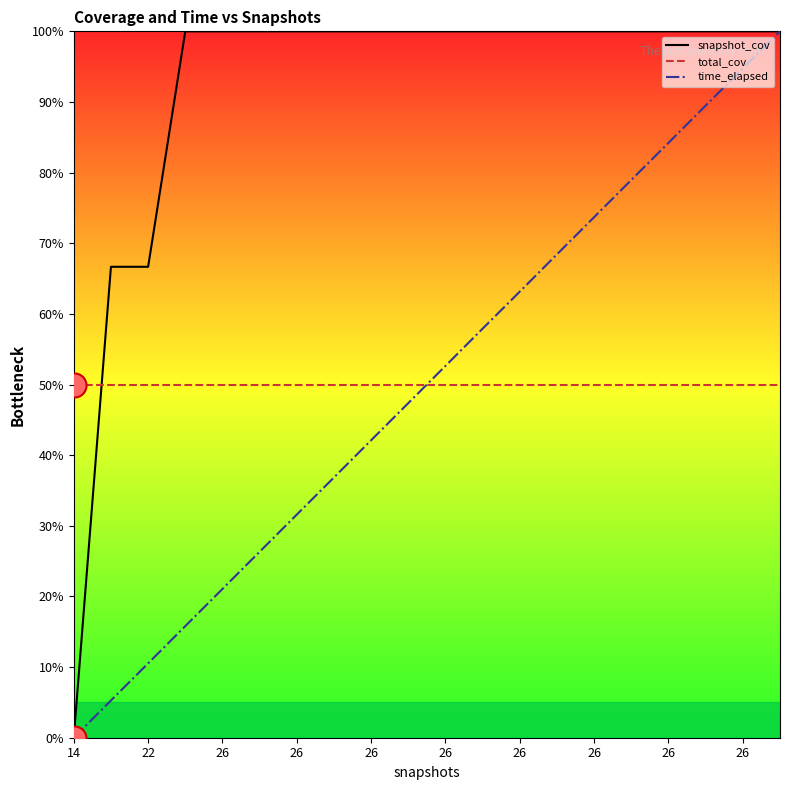

How many intersections are there between total_cov and time_elapsed?

1